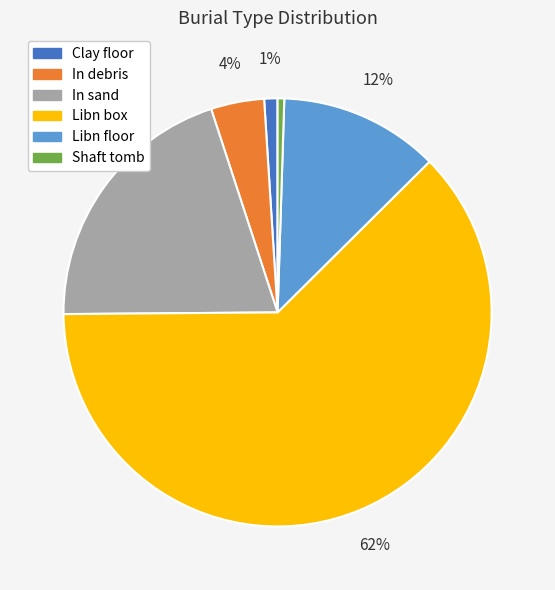

To the nearest percent, what percentage of the pie is Shaft tomb?

1%